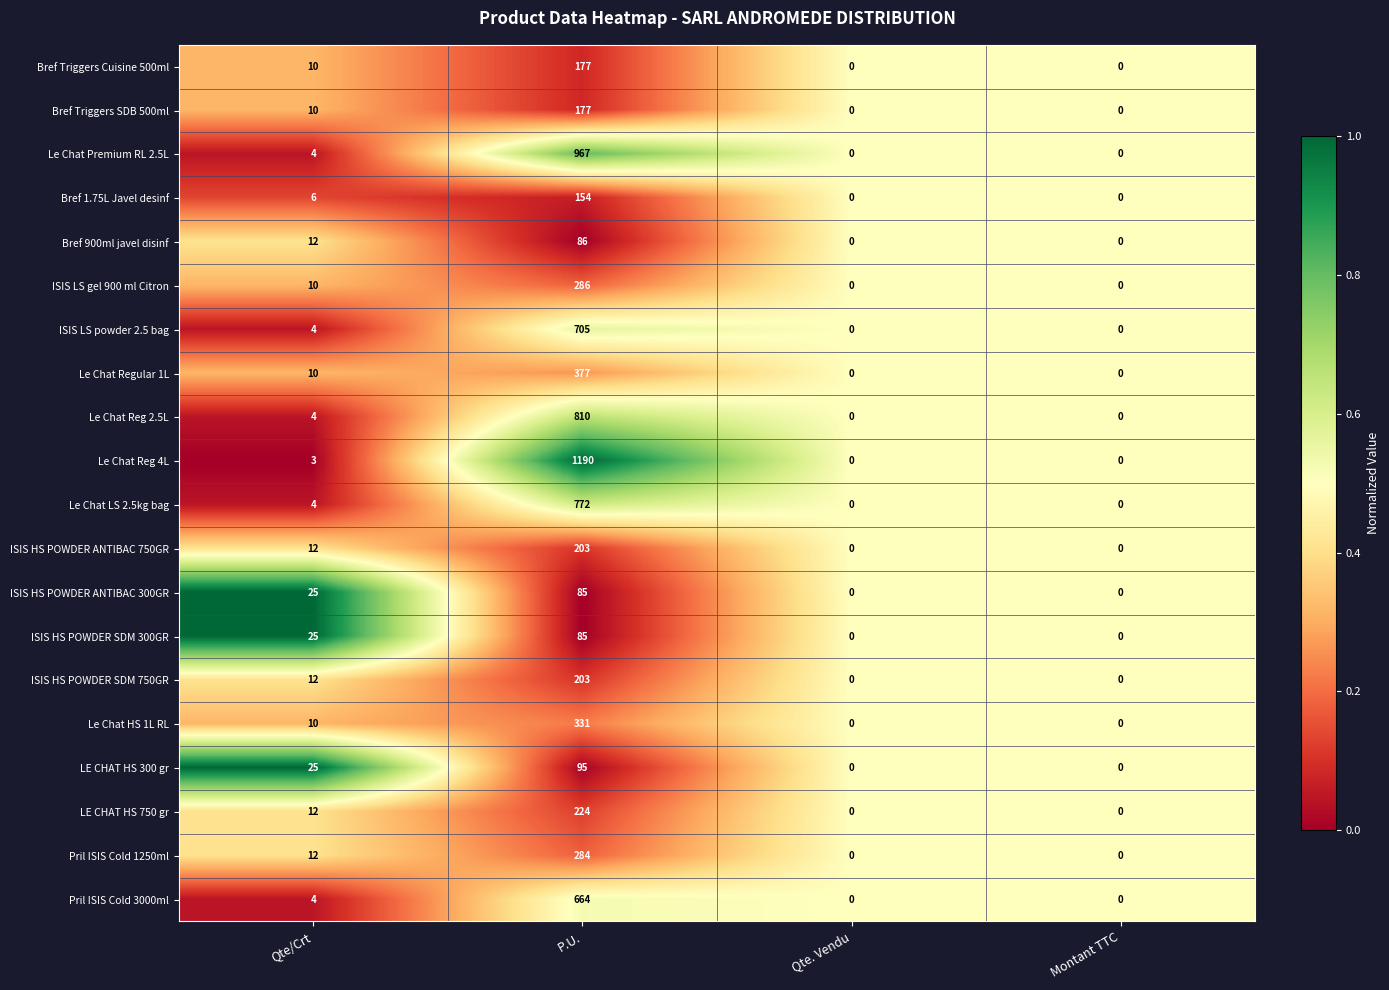

How many categories are shown in the chart?

4